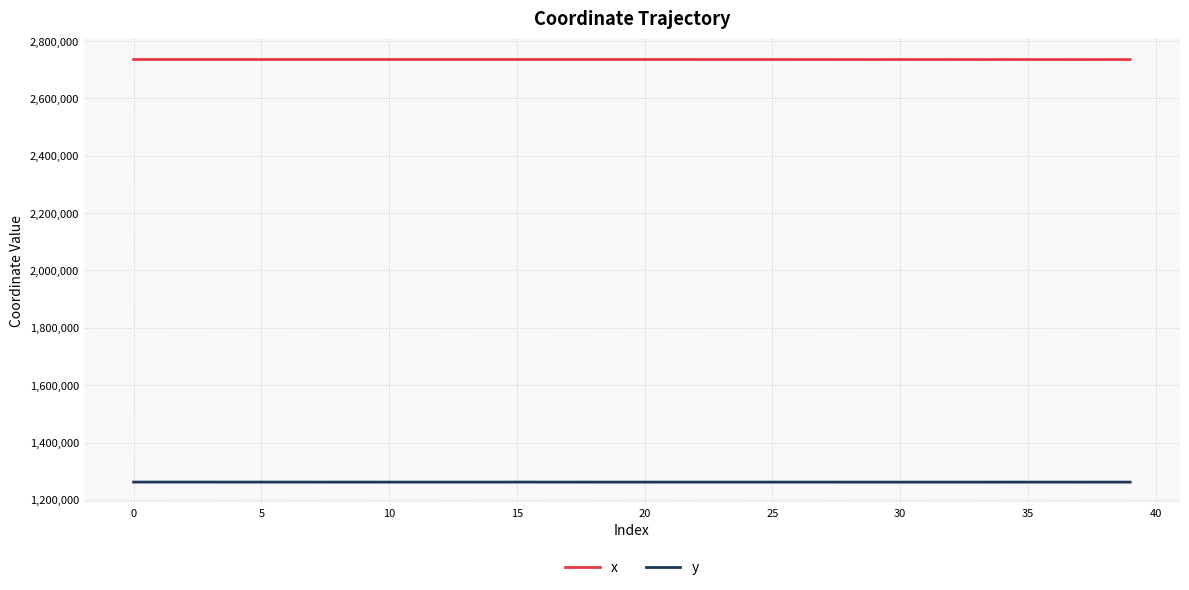

True or false: x and y intersect in this chart.

False